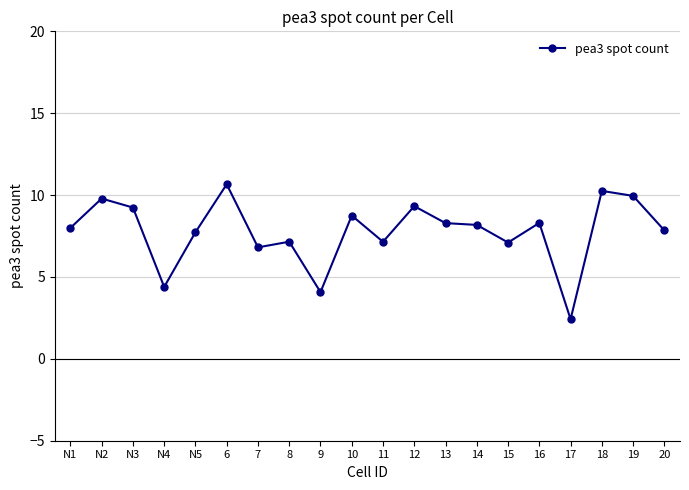

What is the sum of all values?

155.4